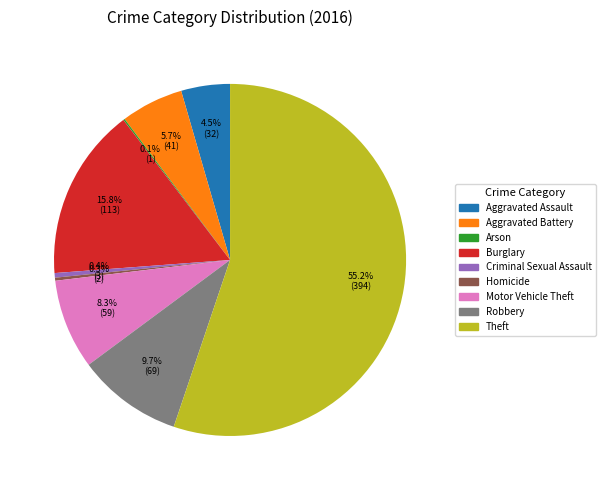

Is the sum of Aggravated Battery and Aggravated Assault greater than half?

No